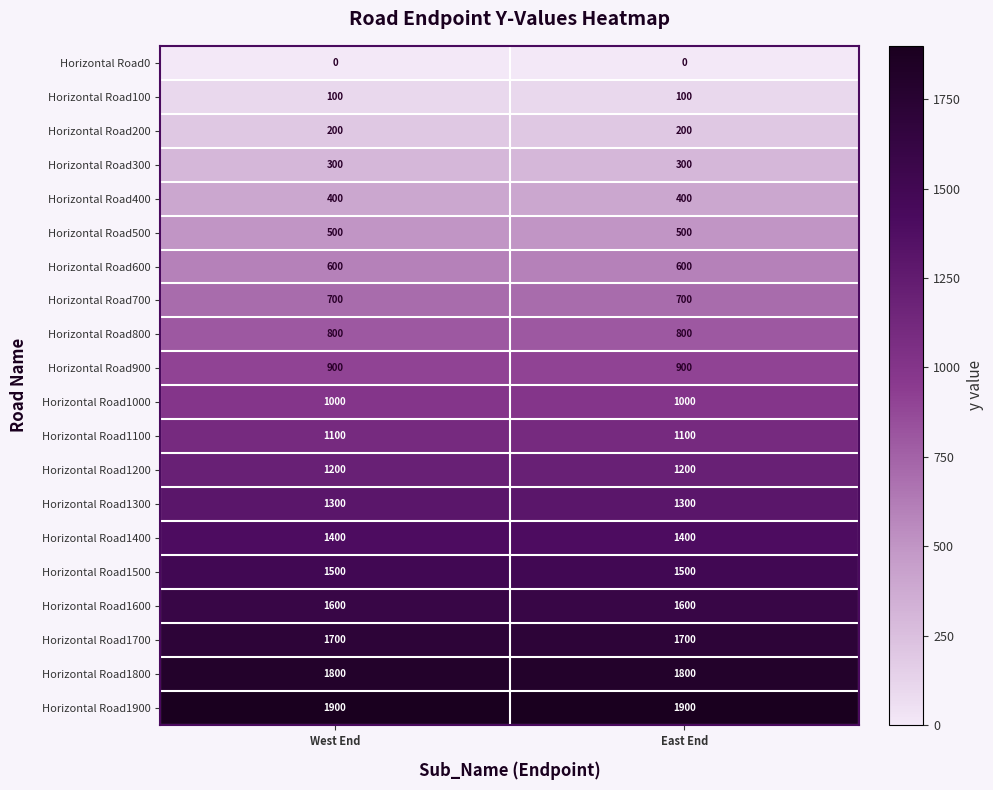

What is the difference between the highest and lowest values at East End?

1900